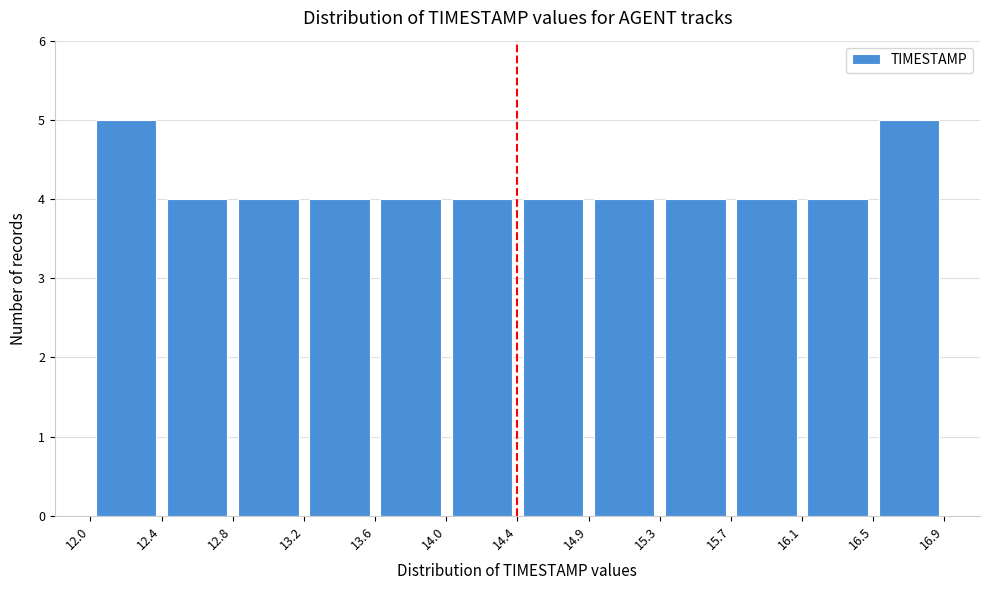

What is the height of the bar covering 12.0 to 12.4 on the x-axis? The values are not printed on the chart, so give them approximately, as read against the axis.

5